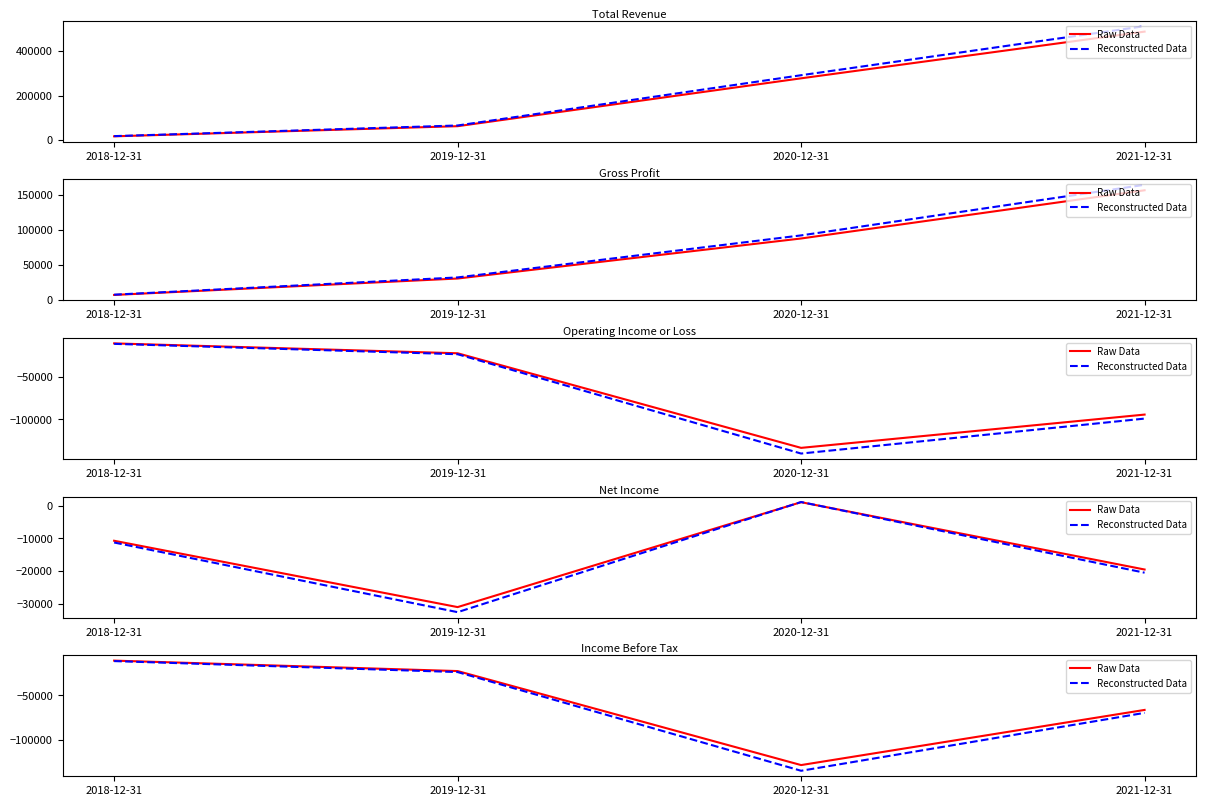

Which category has the lowest value in the Raw Data series?

2020-12-31